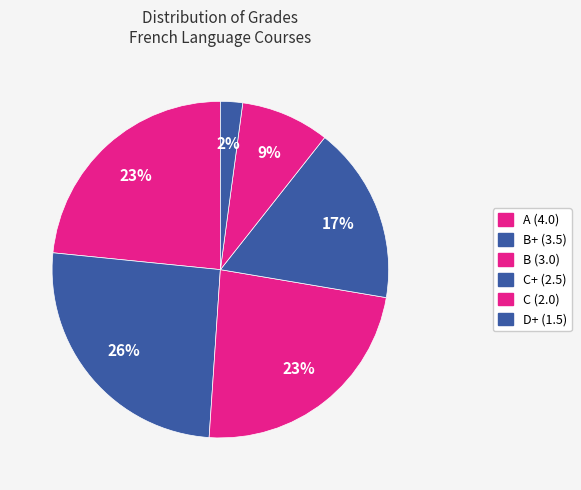

How many segments does this pie chart have?

6